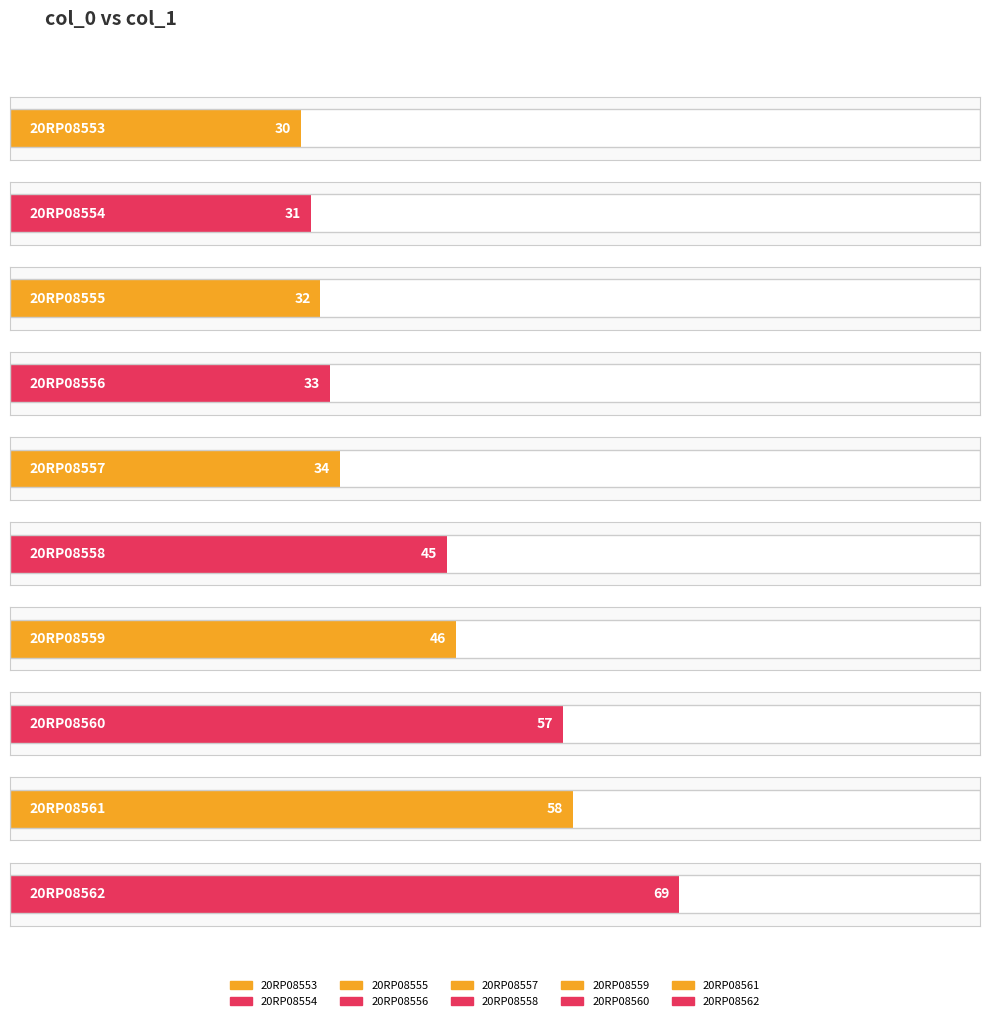

What is the smallest value displayed?

30